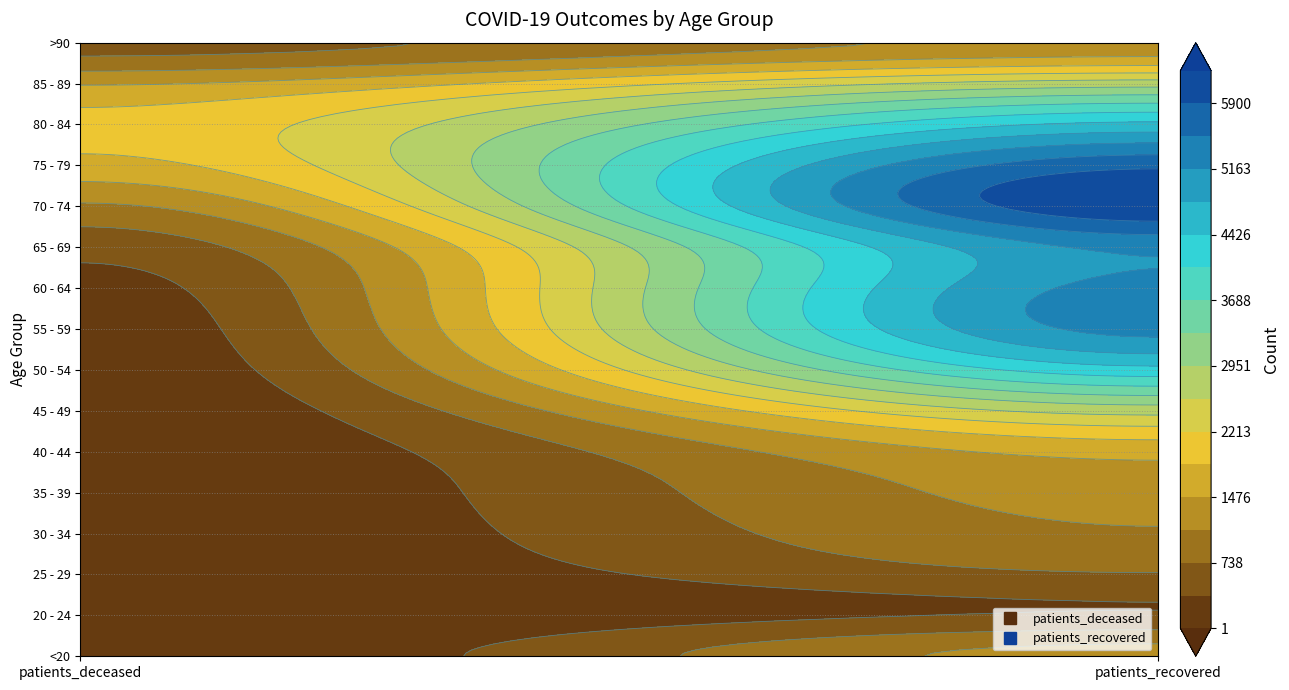

The 60 - 64 series shows 166 at 0. True or false?

False